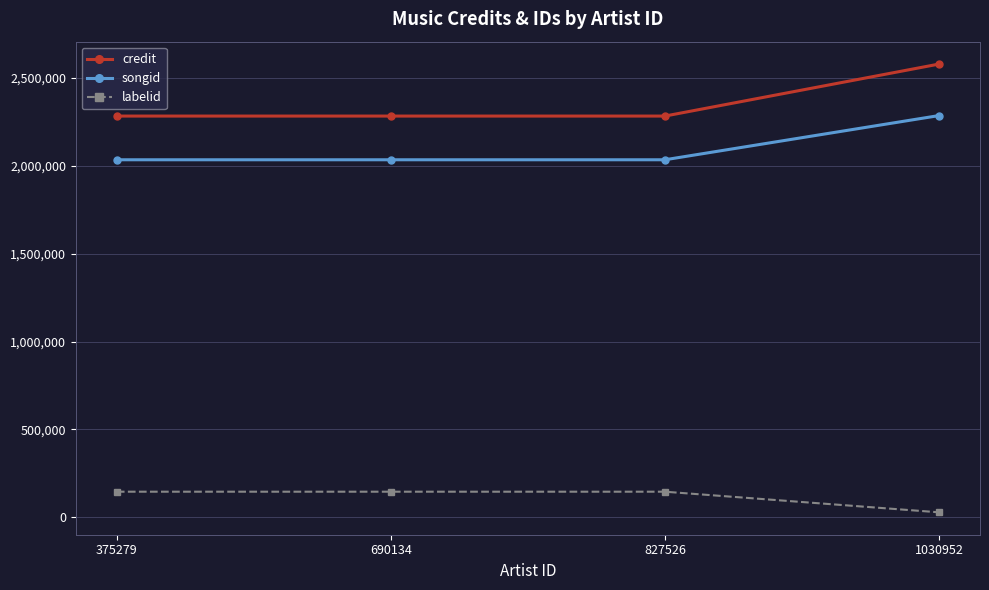

Which category has the highest value in the credit series?

1030952